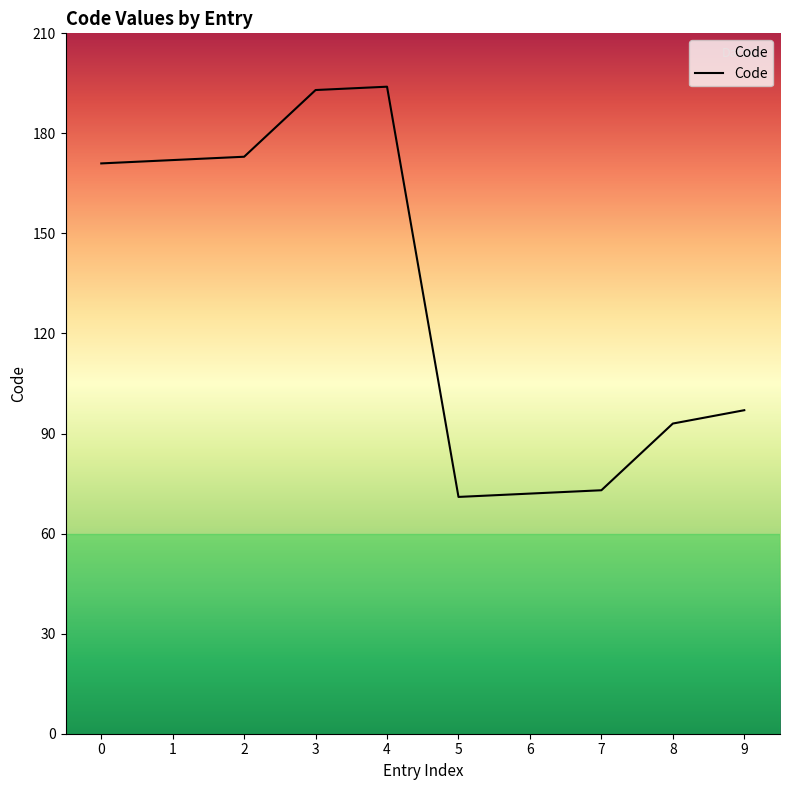

What is the minimum value shown in the chart?

71